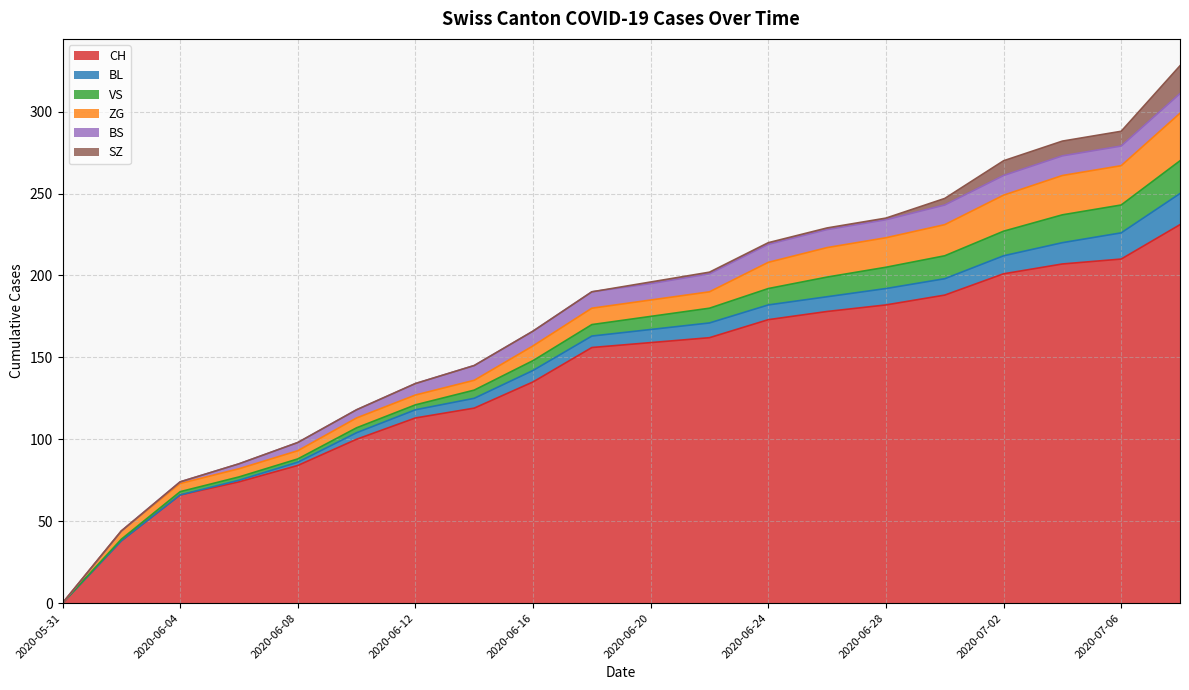

True or false: ZG and SZ cross at least once.

False